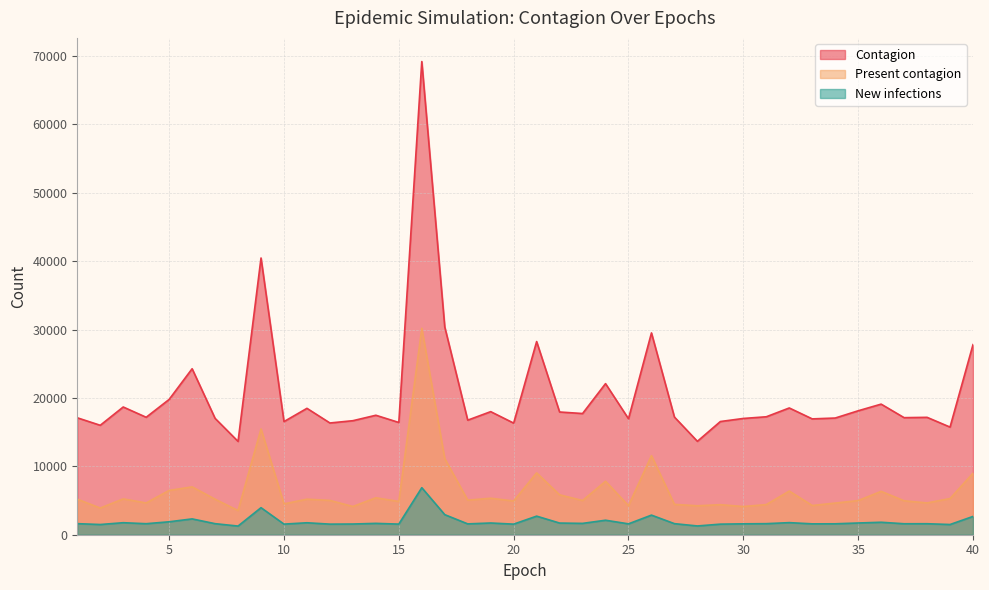

True or false: Contagion and New infections cross at least once.

False